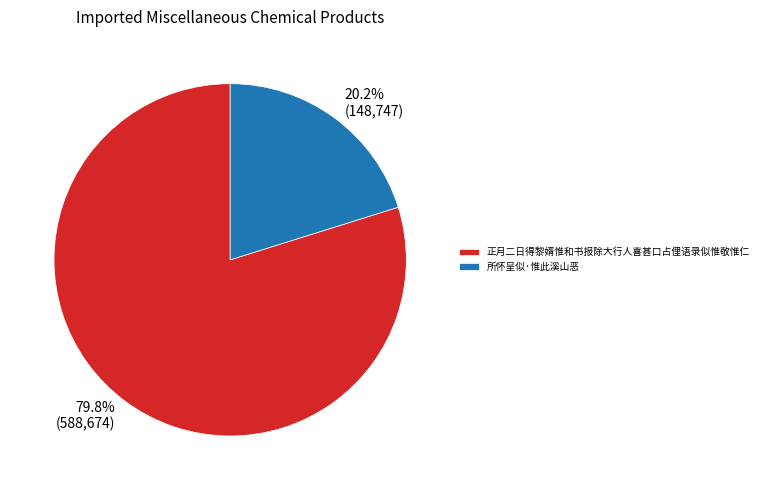

Count the number of slices in the pie.

2